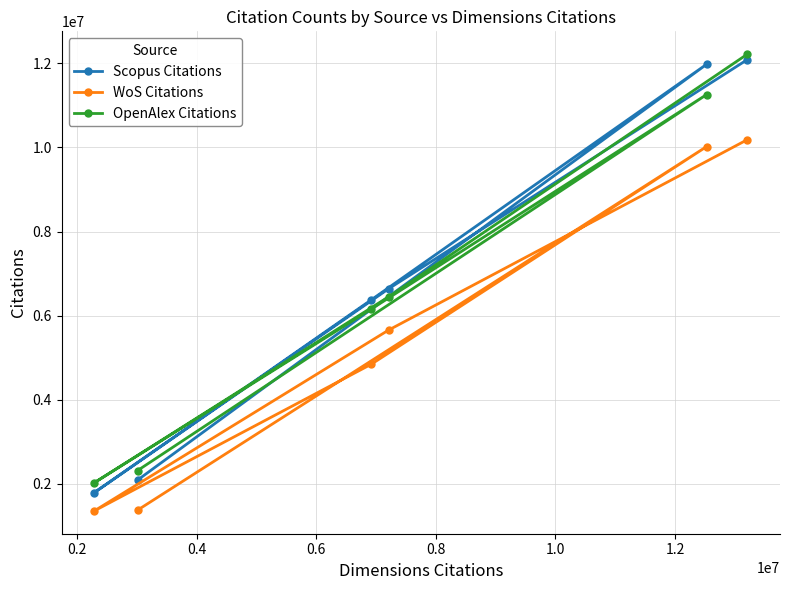

What is the difference between the maximum and minimum values in the OpenAlex Citations series?

10192644